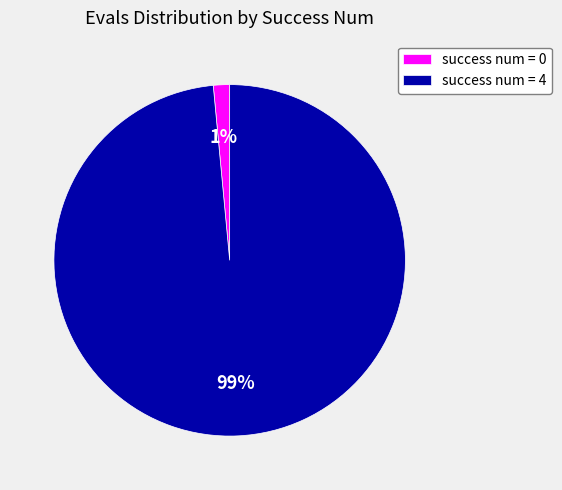

To the nearest percent, what is the combined percentage of success num = 0 and success num = 4?

100%